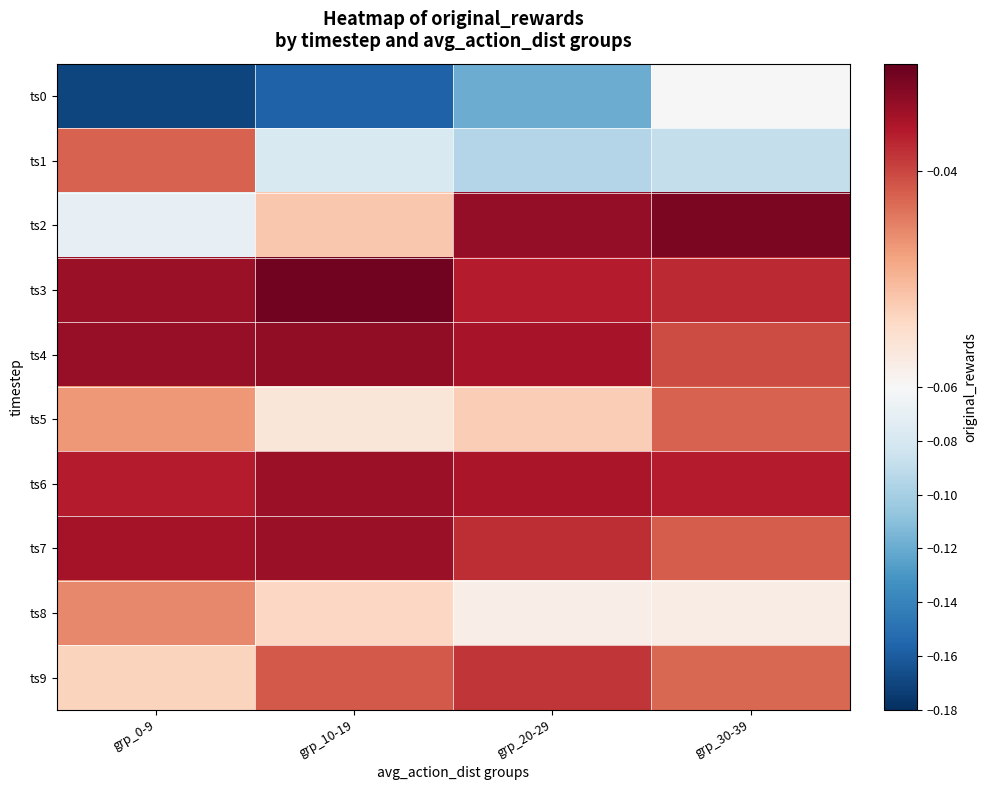

What is the total value across all series at grp_0-9?

-0.6